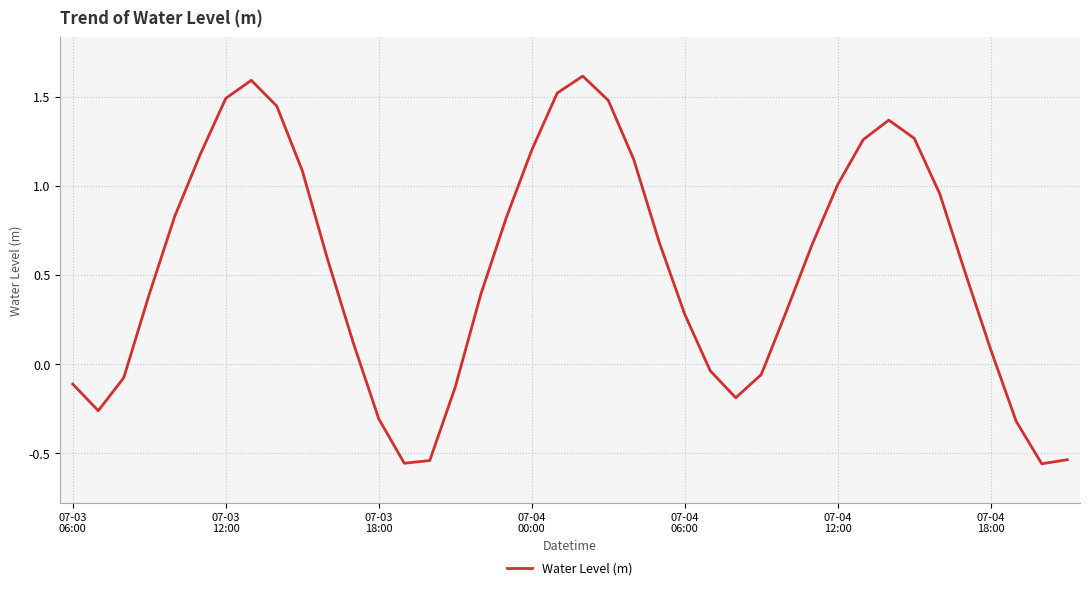

What is the maximum value shown in the chart?

1.6